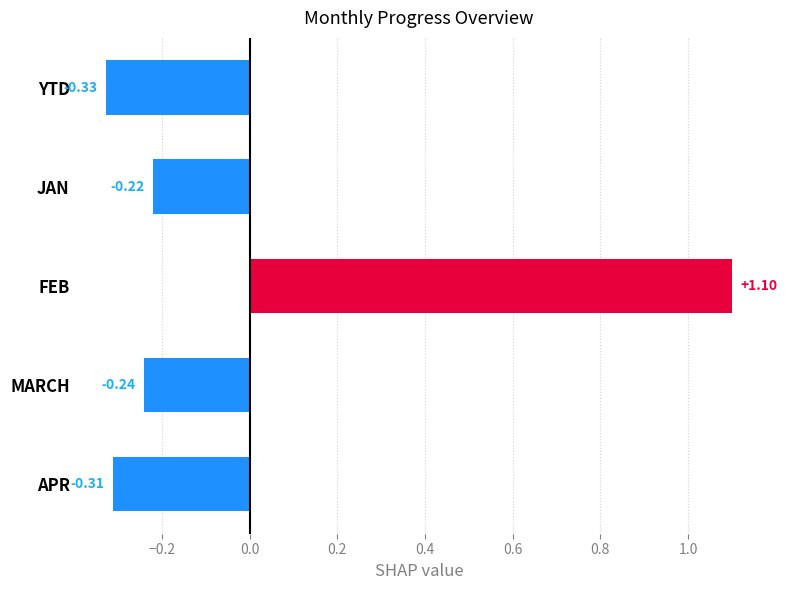

List the labels in order of value, largest first.

FEB, JAN, MARCH, APR, YTD